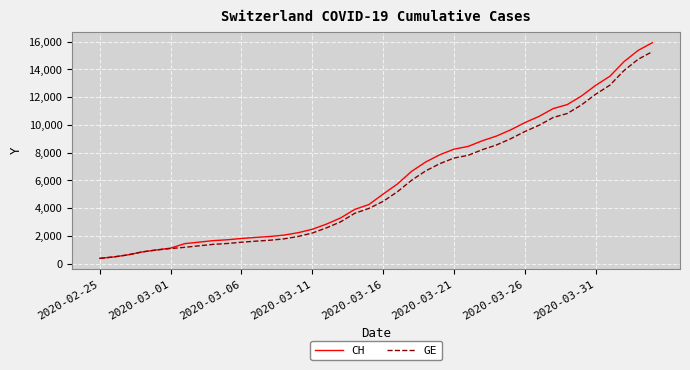

What is the difference between the second highest and minimum values in the GE series?

14358